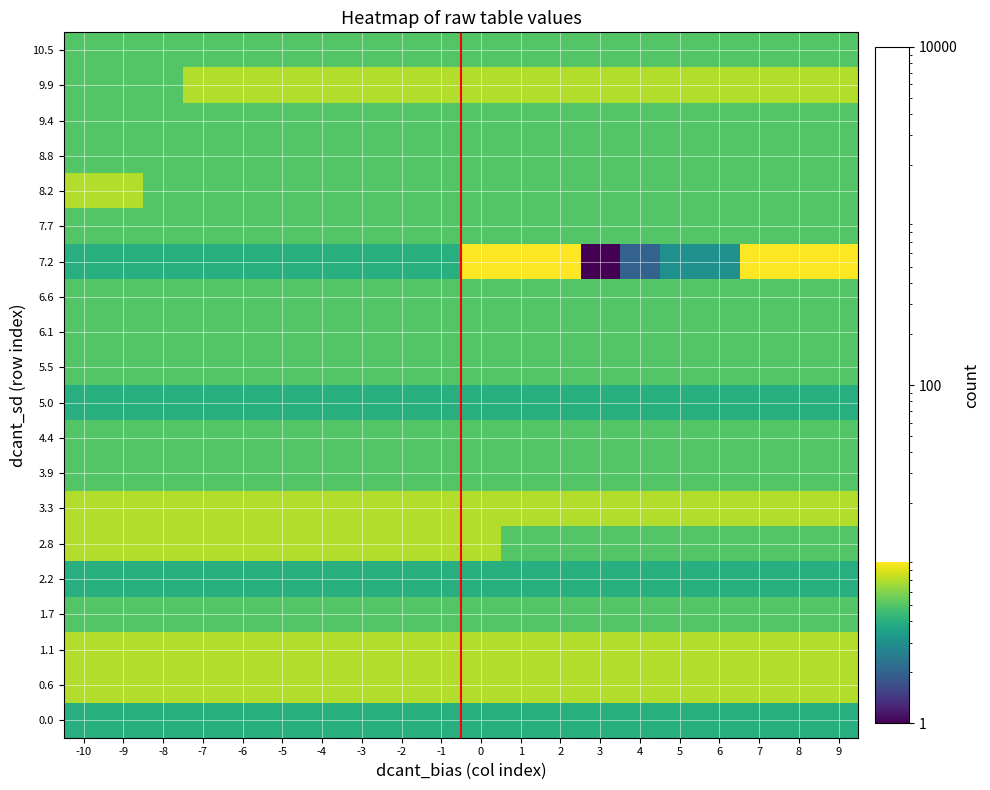

Count the number of data series in this chart.

20